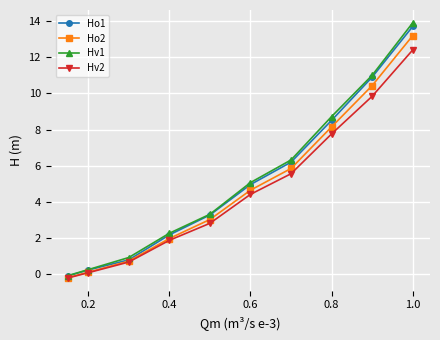

List the series in order of their peak value, highest first.

Hv1, Ho1, Ho2, Hv2